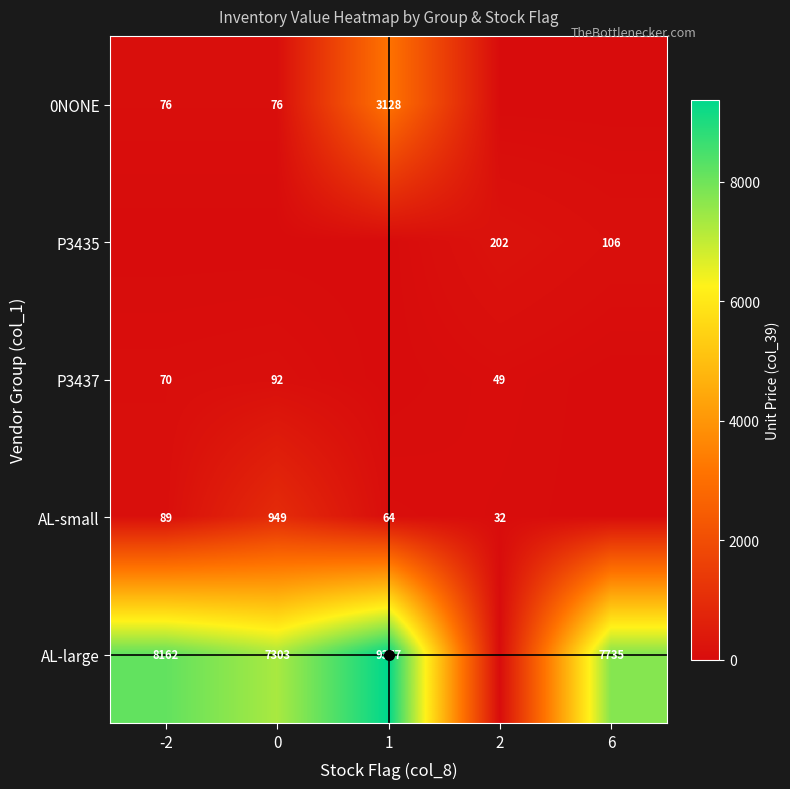

How many distinct data groups are displayed?

5